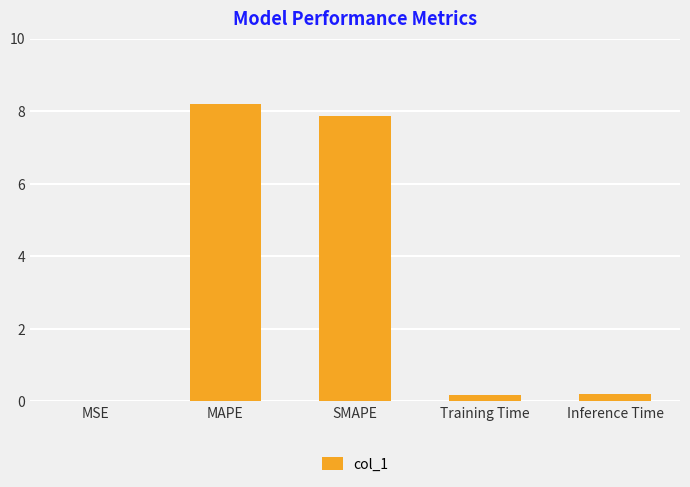

Read the value at MAPE.

8.2